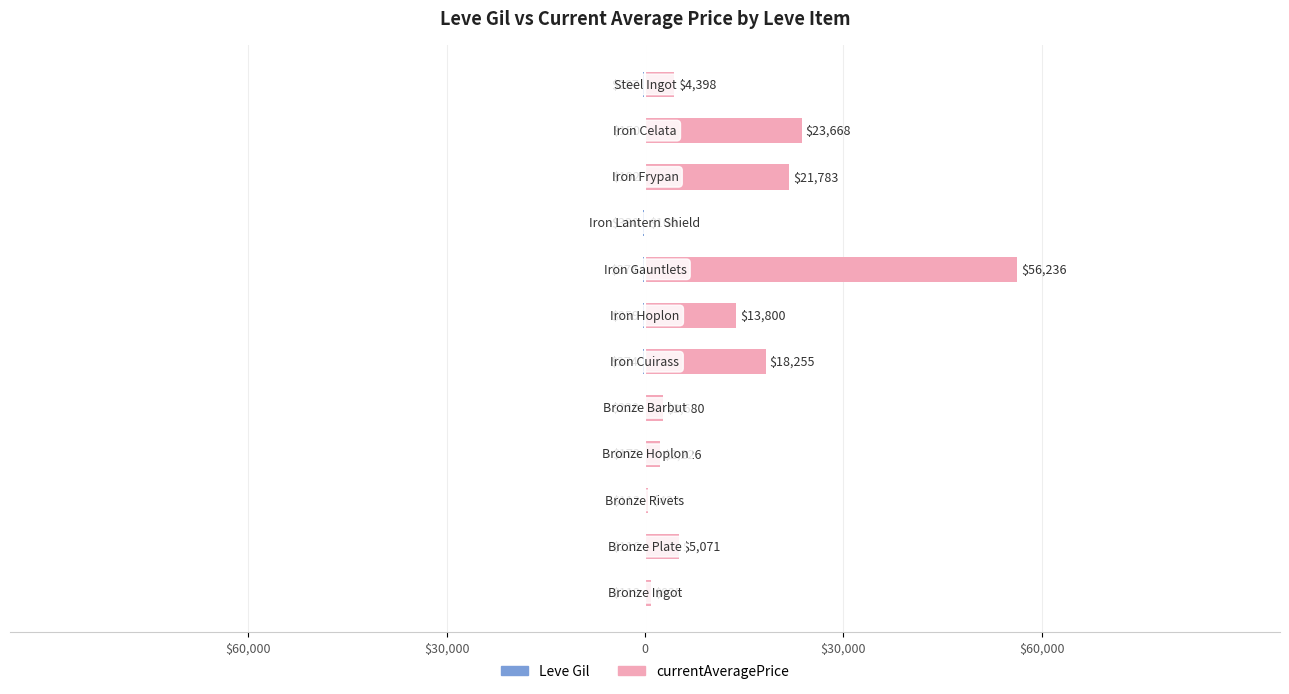

Which series has the widest spread of values?

currentAveragePrice